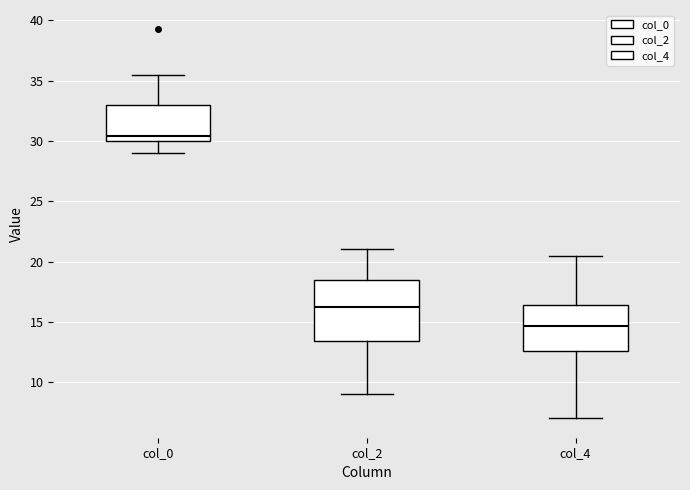

Comparing the boxes themselves (not the whiskers), which one is the tallest?

col_2